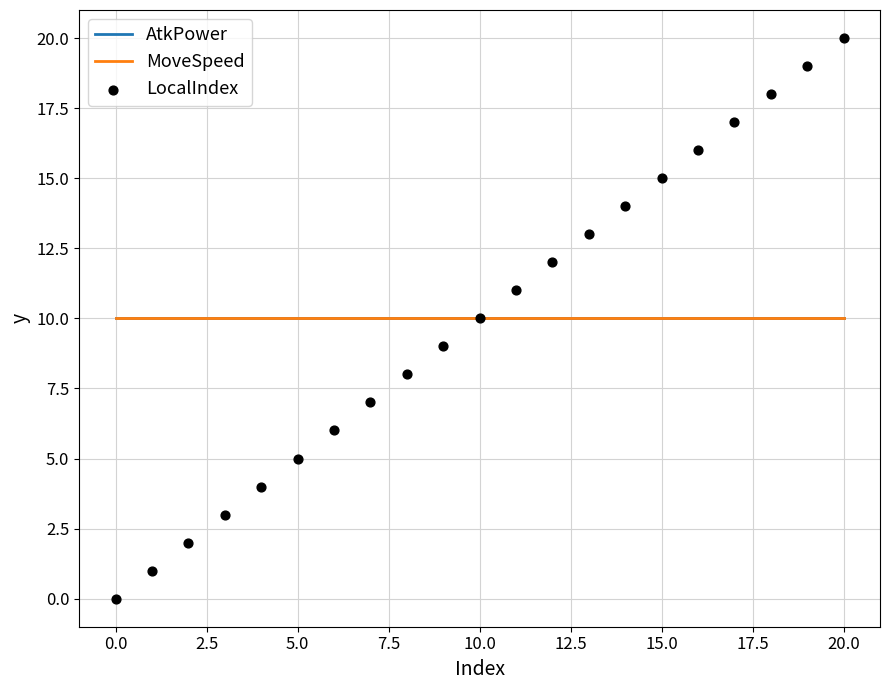

Which series reaches the maximum Y coordinate?

LocalIndex